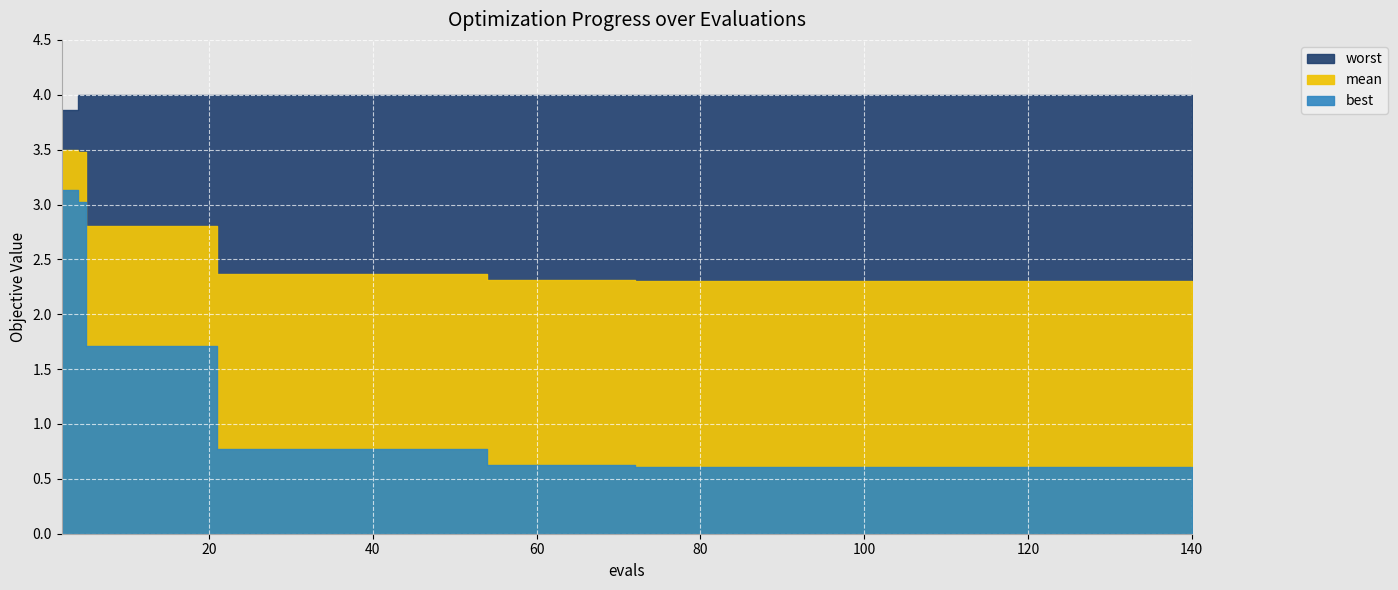

Which series has the largest range (max minus min)?

best